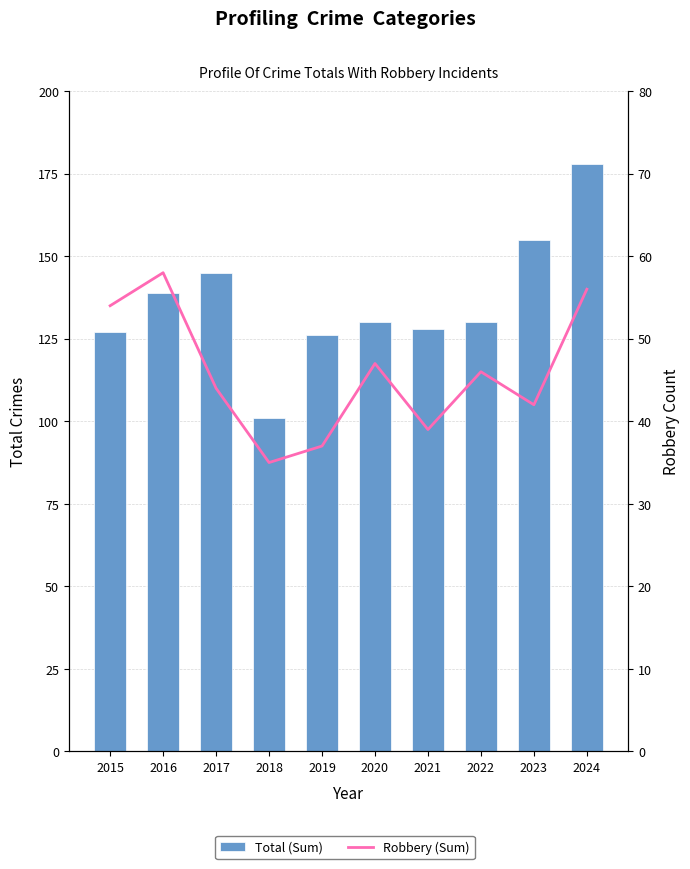

Count the number of categories in the chart.

10